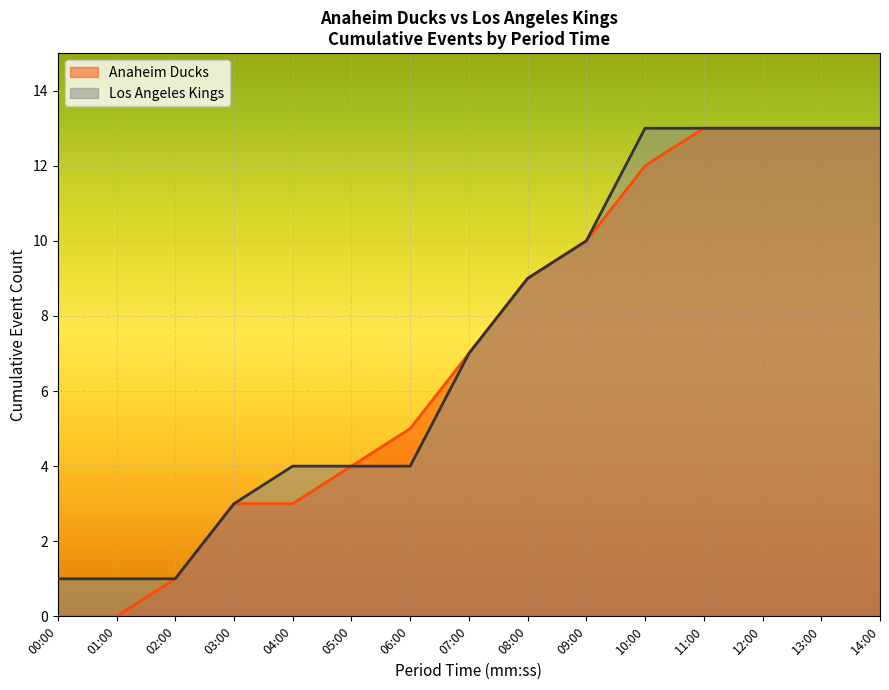

Which series has the largest total across all categories?

Los Angeles Kings